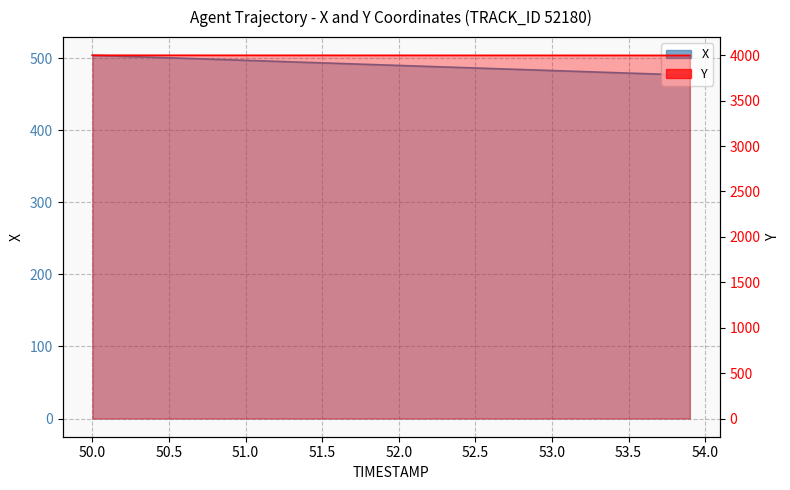

What is the difference between the maximum and minimum values in the X series?

27.6